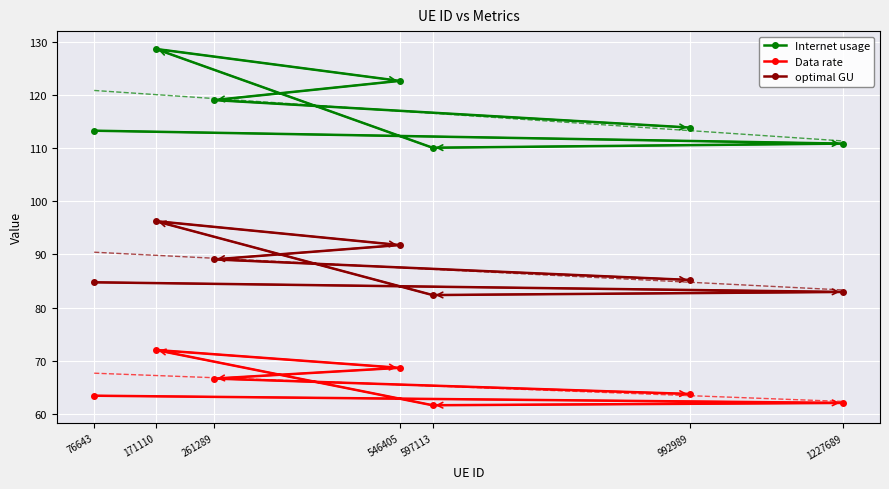

True or false: Internet usage and Data rate intersect in this chart.

False